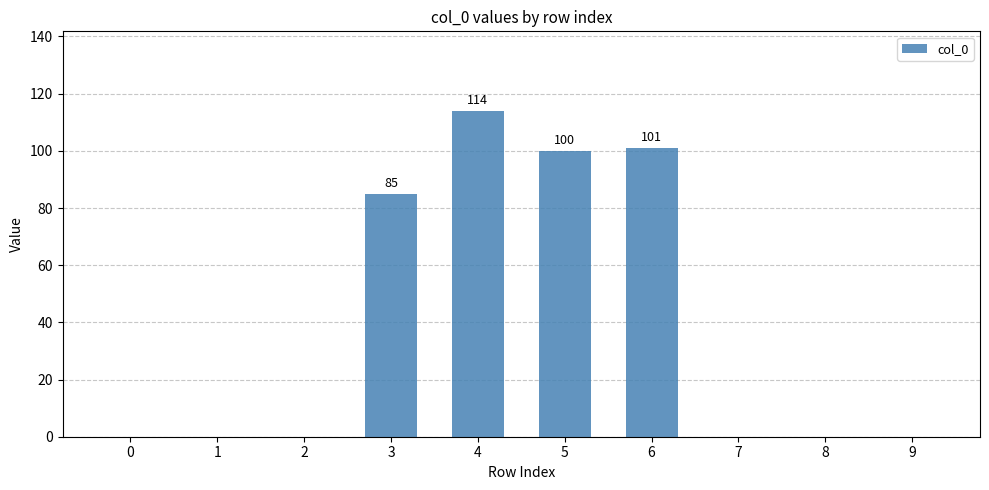

The chart shows a value of 132 at 3. True or false?

False